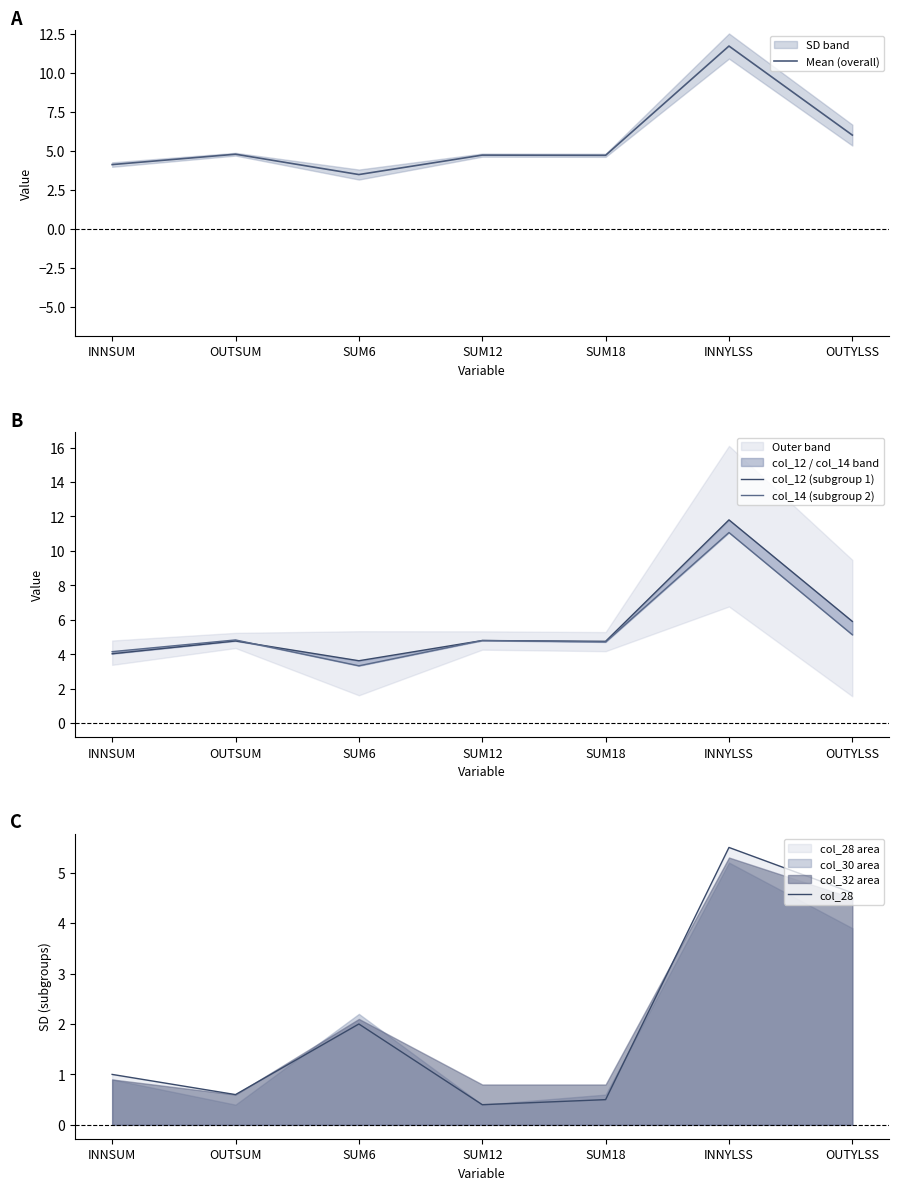

Reading left to right, list all the values displayed in this chart.

Mean (overall): INNSUM=4.1	OUTSUM=4.8	SUM6=3.5	SUM12=4.7	SUM18=4.7	INNYLSS=11.7	OUTYLSS=6.0
col_12 (subgroup 1): INNSUM=4.0	OUTSUM=4.8	SUM6=3.6	SUM12=4.8	SUM18=4.8	INNYLSS=11.8	OUTYLSS=5.9
col_14 (subgroup 2): INNSUM=4.2	OUTSUM=4.8	SUM6=3.3	SUM12=4.8	SUM18=4.7	INNYLSS=11.1	OUTYLSS=5.1
col_28: INNSUM=1.0	OUTSUM=0.6	SUM6=2.0	SUM12=0.4	SUM18=0.5	INNYLSS=5.5	OUTYLSS=4.6